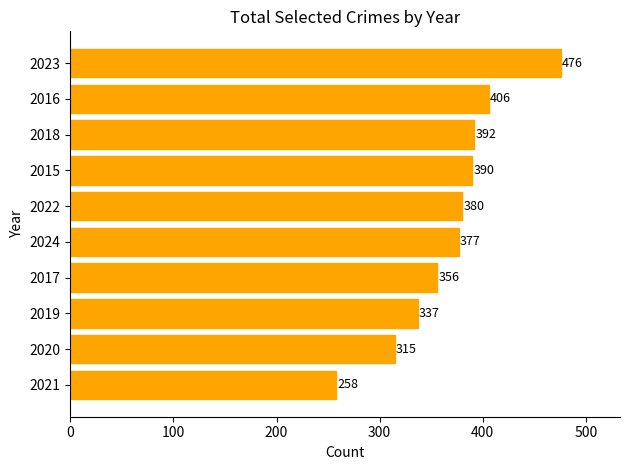

List the labels in order of value, smallest first.

2021, 2020, 2019, 2017, 2024, 2022, 2015, 2018, 2016, 2023